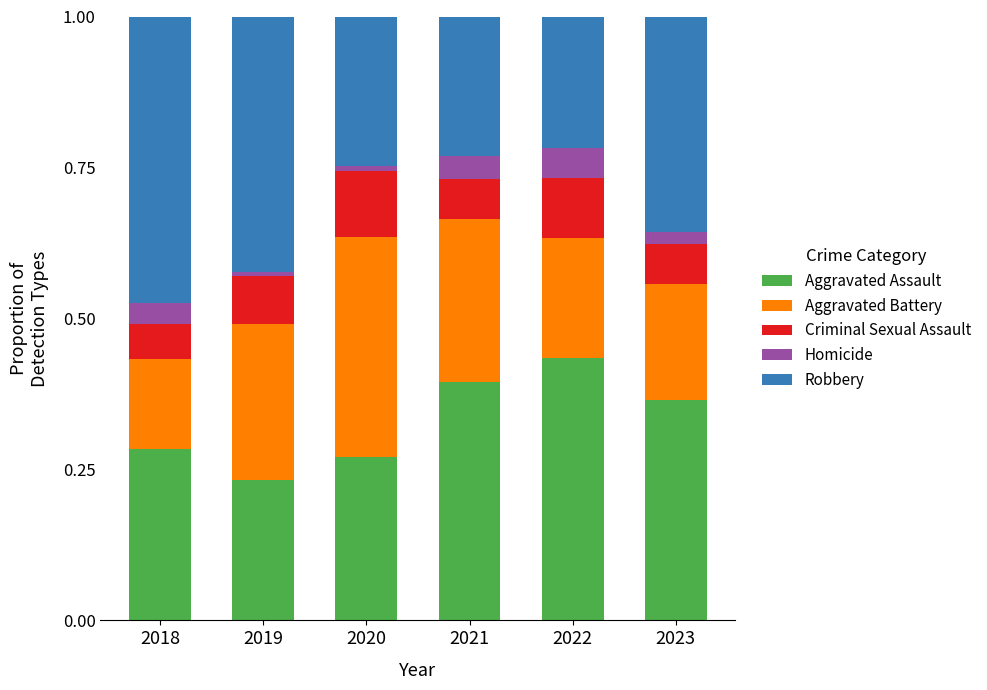

Which category has the highest value in the Aggravated Assault series?

2022